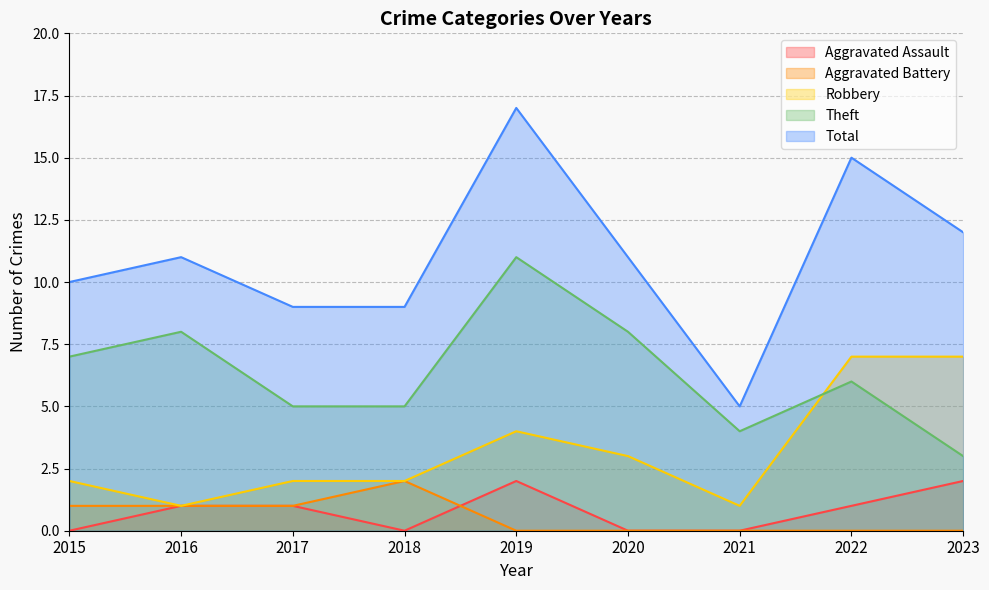

True or false: Total has a value of 27 at 2022.

False